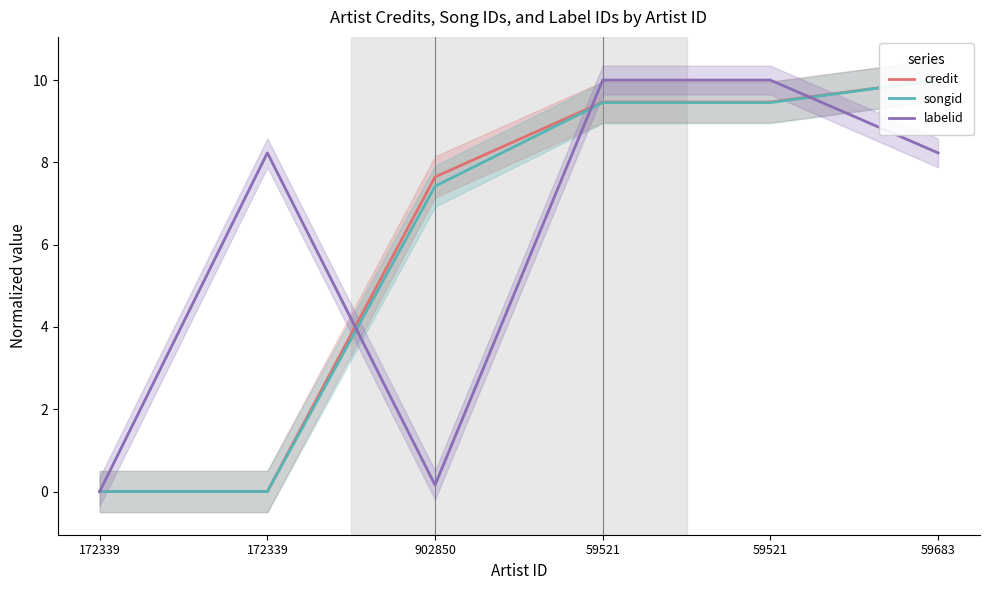

What is the maximum value for labelid?

10.0